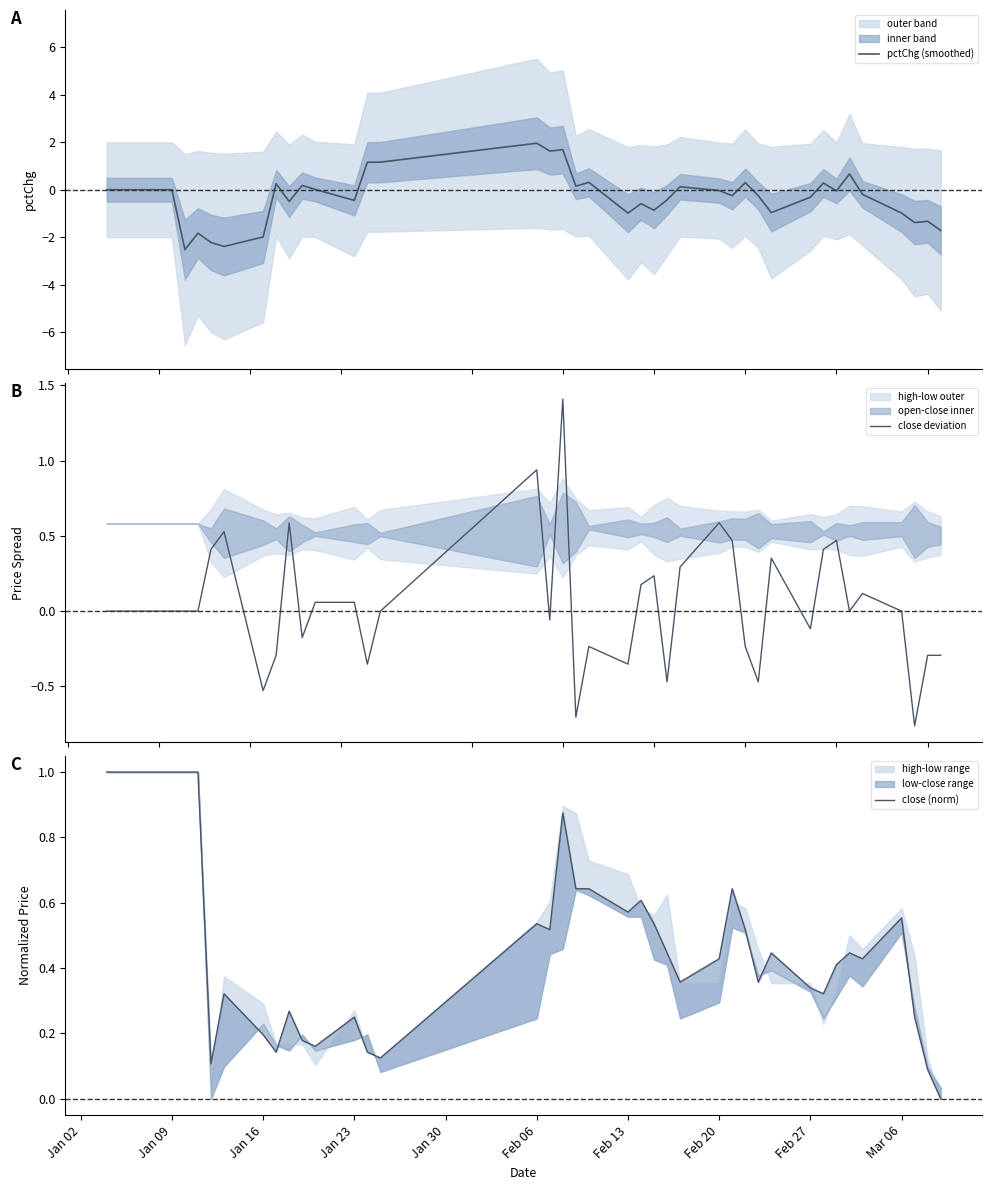

What is the highest value of the close deviation series?

1.4